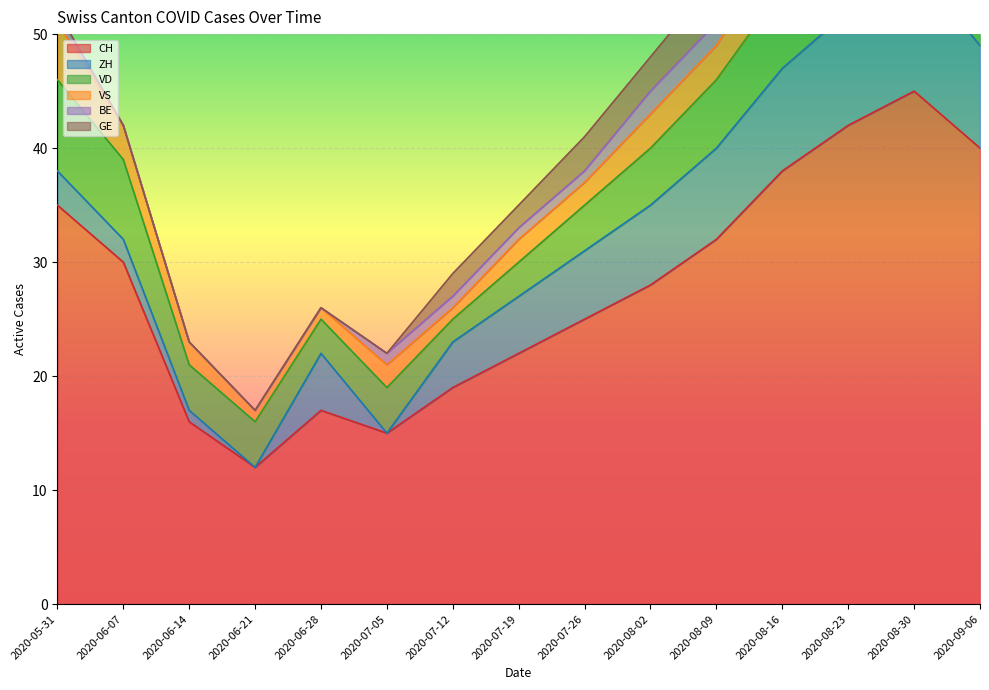

How many categories are shown in the chart?

15